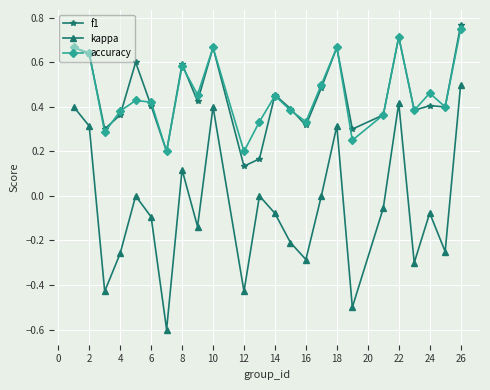

True or false: kappa has more than 0 interior local peaks.

True